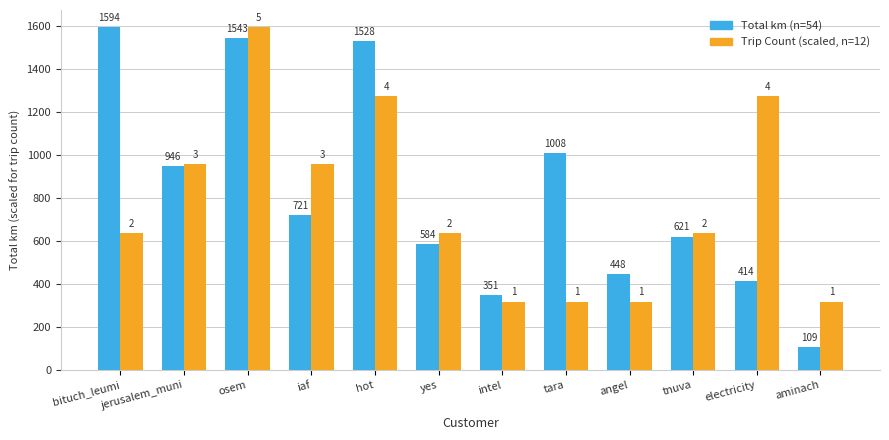

What value does the Total km (n=54) series have at angel?

447.7